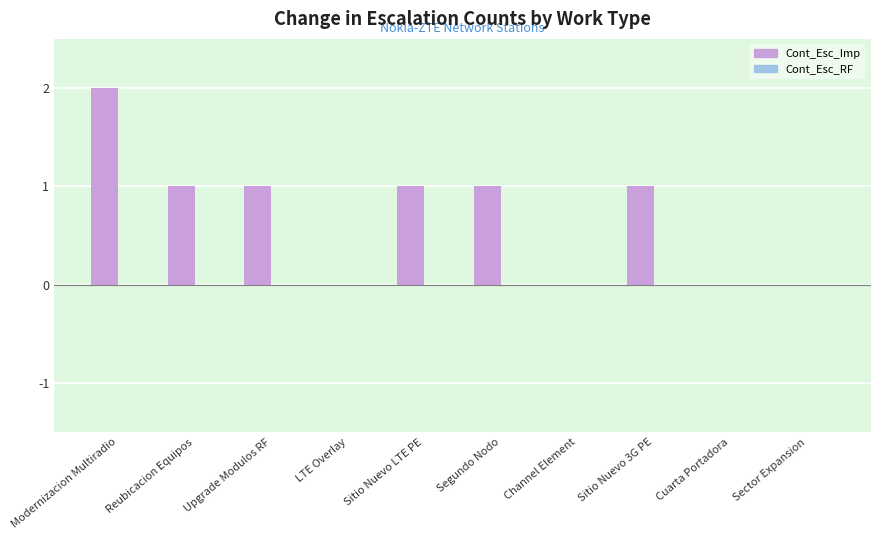

The value at LTE Overlay is 0. True or false?

True